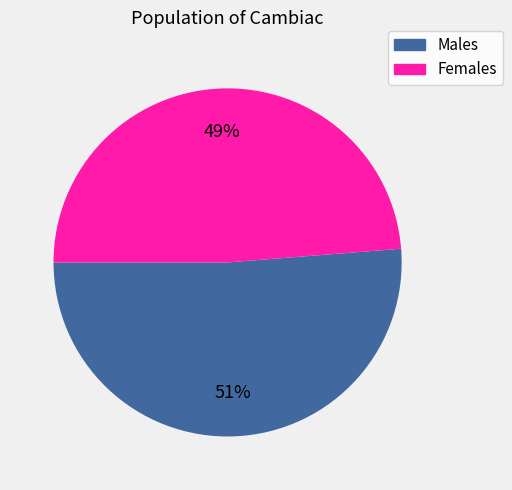

To the nearest percent, what is the average slice percentage?

50%